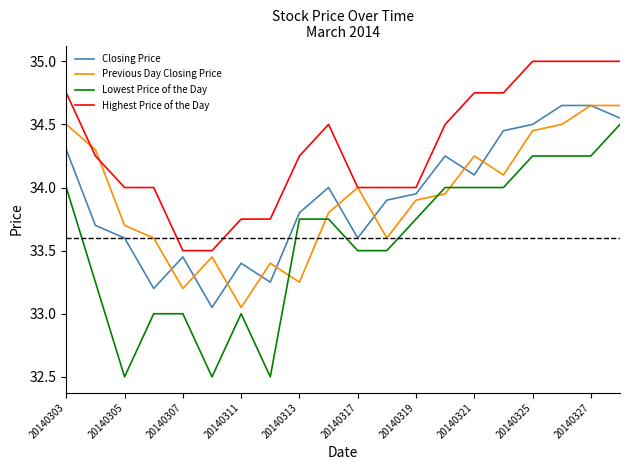

Which series has the widest spread of values?

Lowest Price of the Day